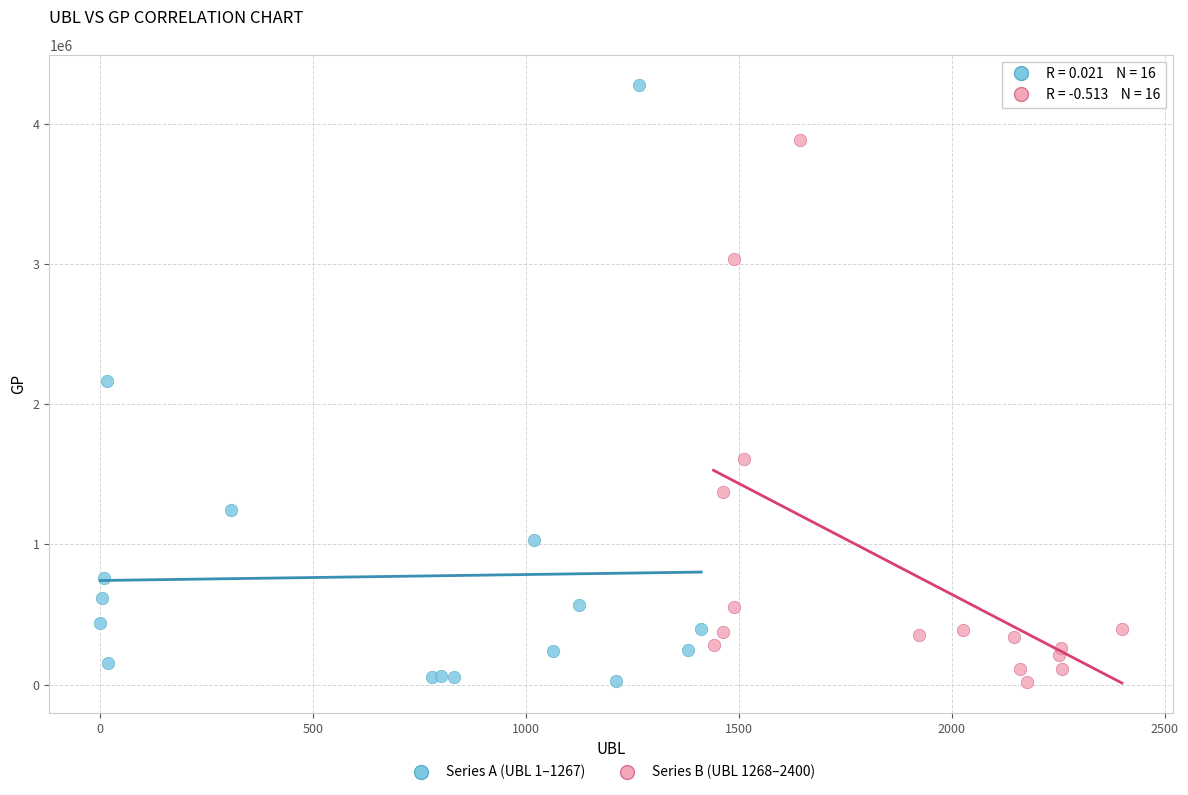

Which series has the largest Y range (max minus min)?

Series A (UBL 1–1267)